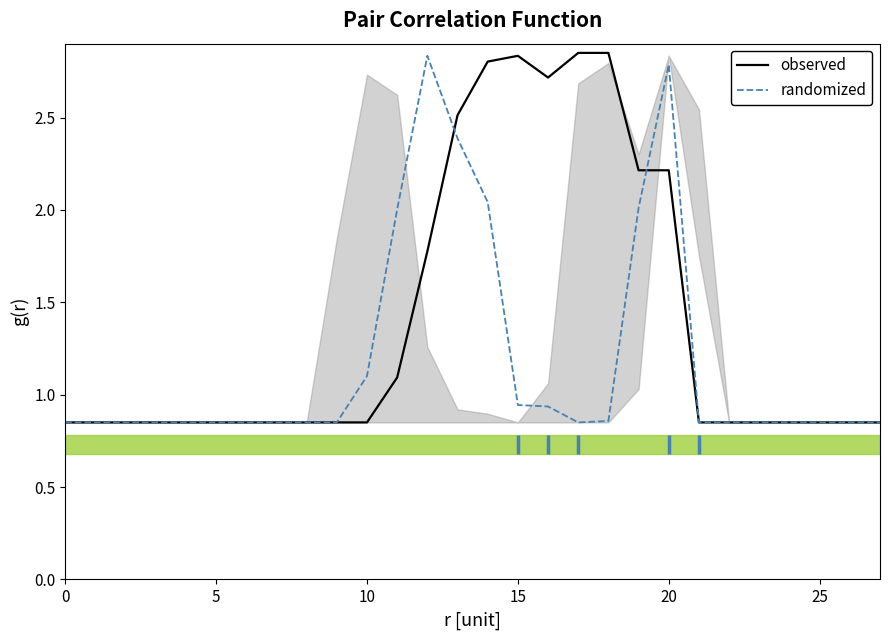

At how many categories does at least one series exceed 1?

11